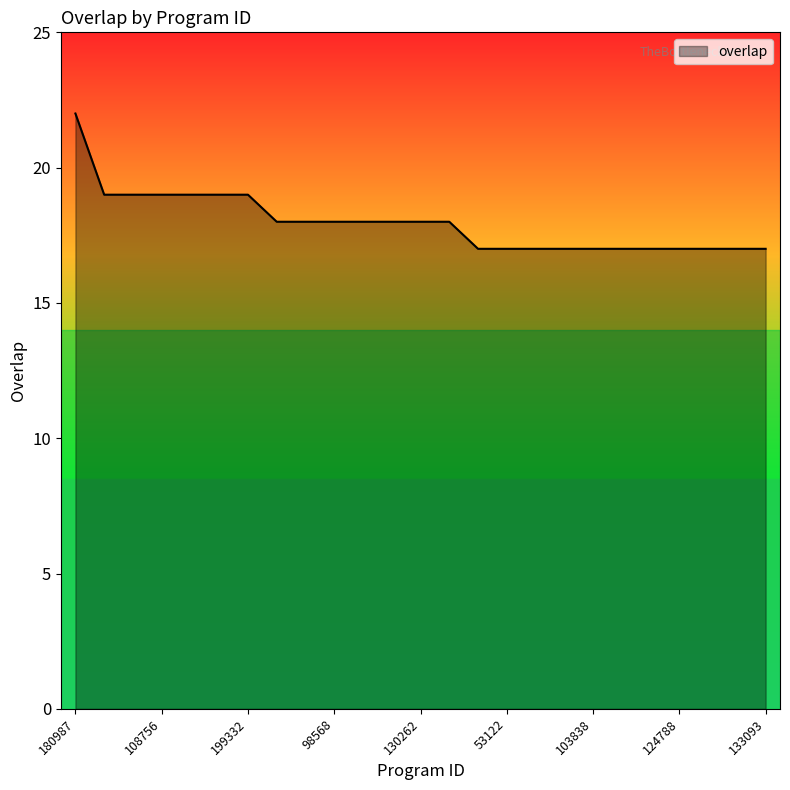

What is the smallest value displayed?

17